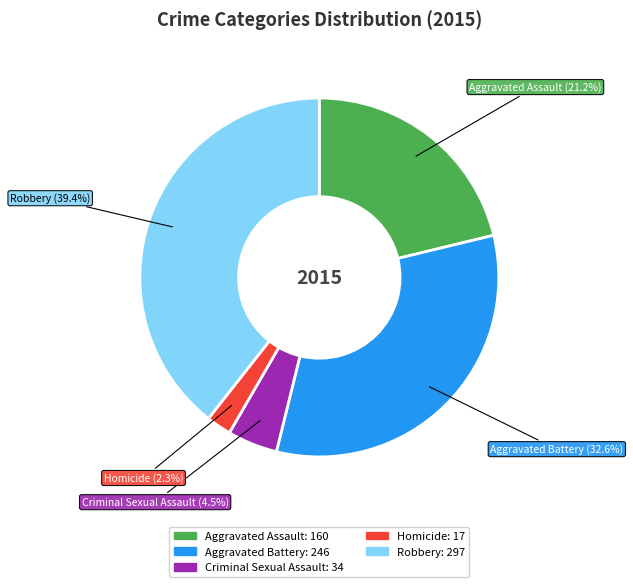

To the nearest percent, what is the average slice percentage?

20%